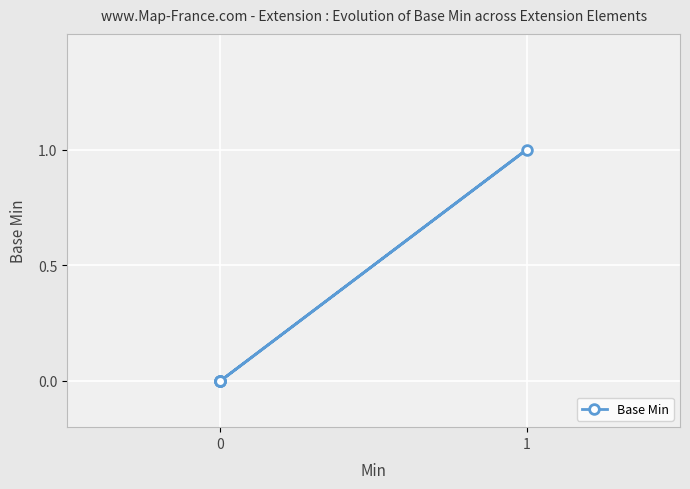

Does the chart display data point markers on the line(s)?

Yes